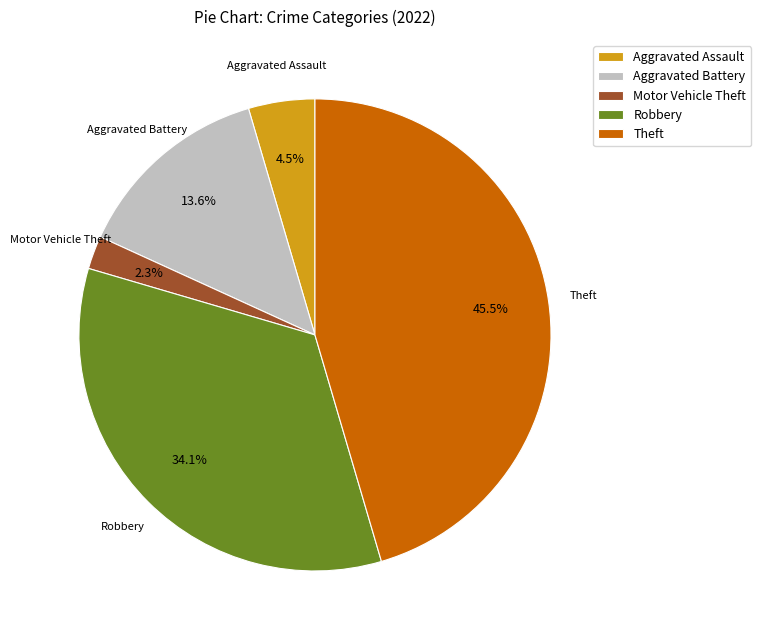

What is the smallest slice in the pie chart?

Motor Vehicle Theft